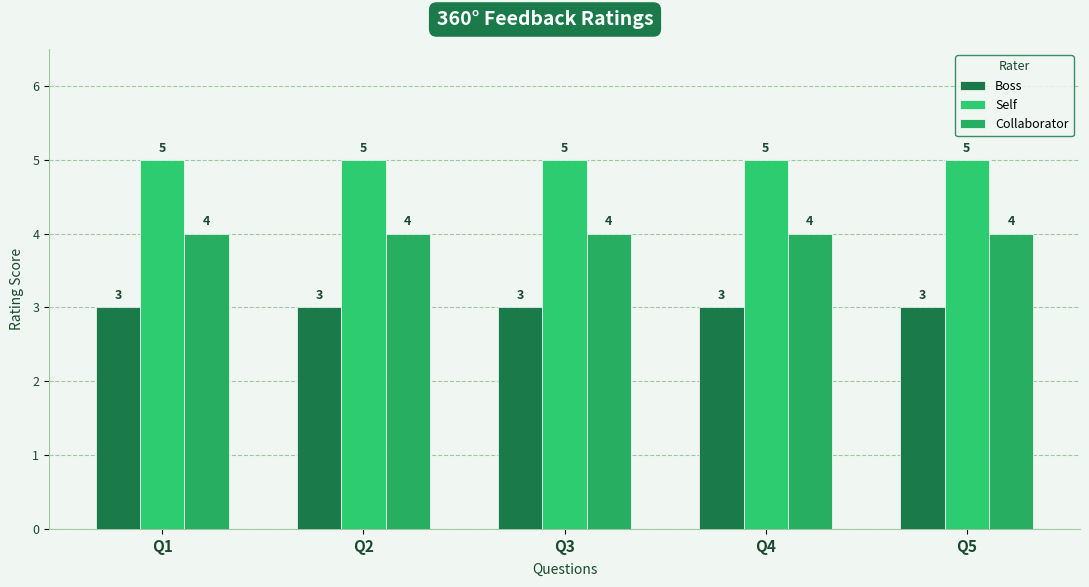

True or false: Collaborator has a value of 4 at Q4.

True